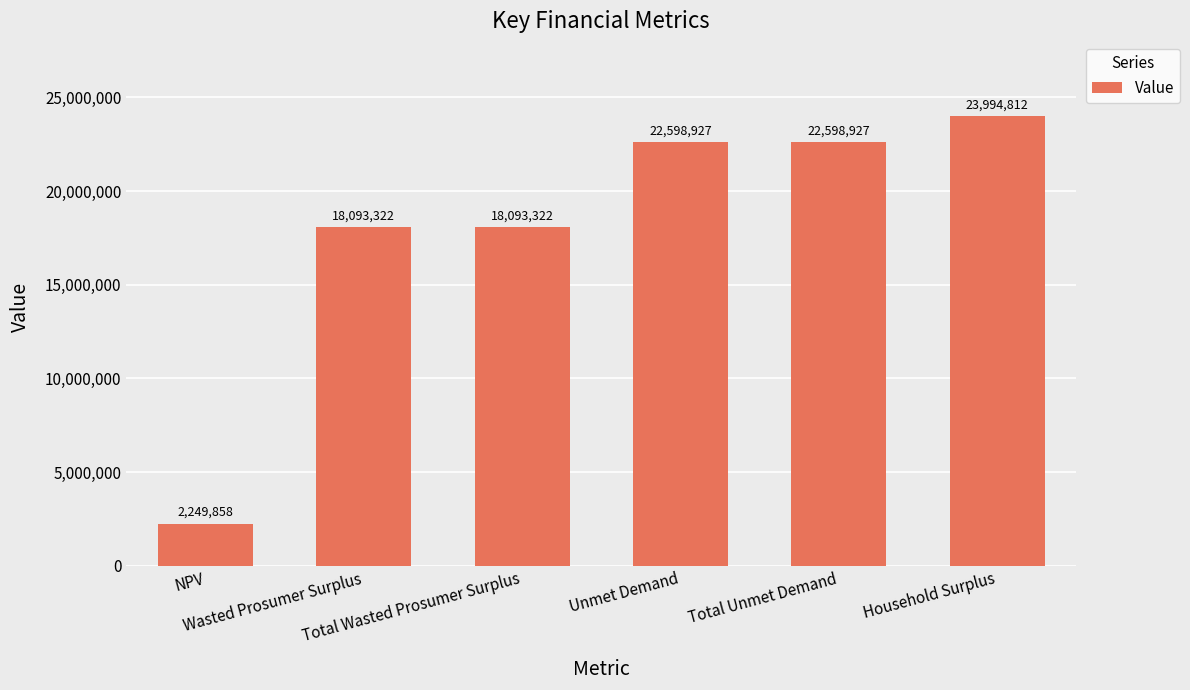

What is the smallest value displayed?

2249858.2